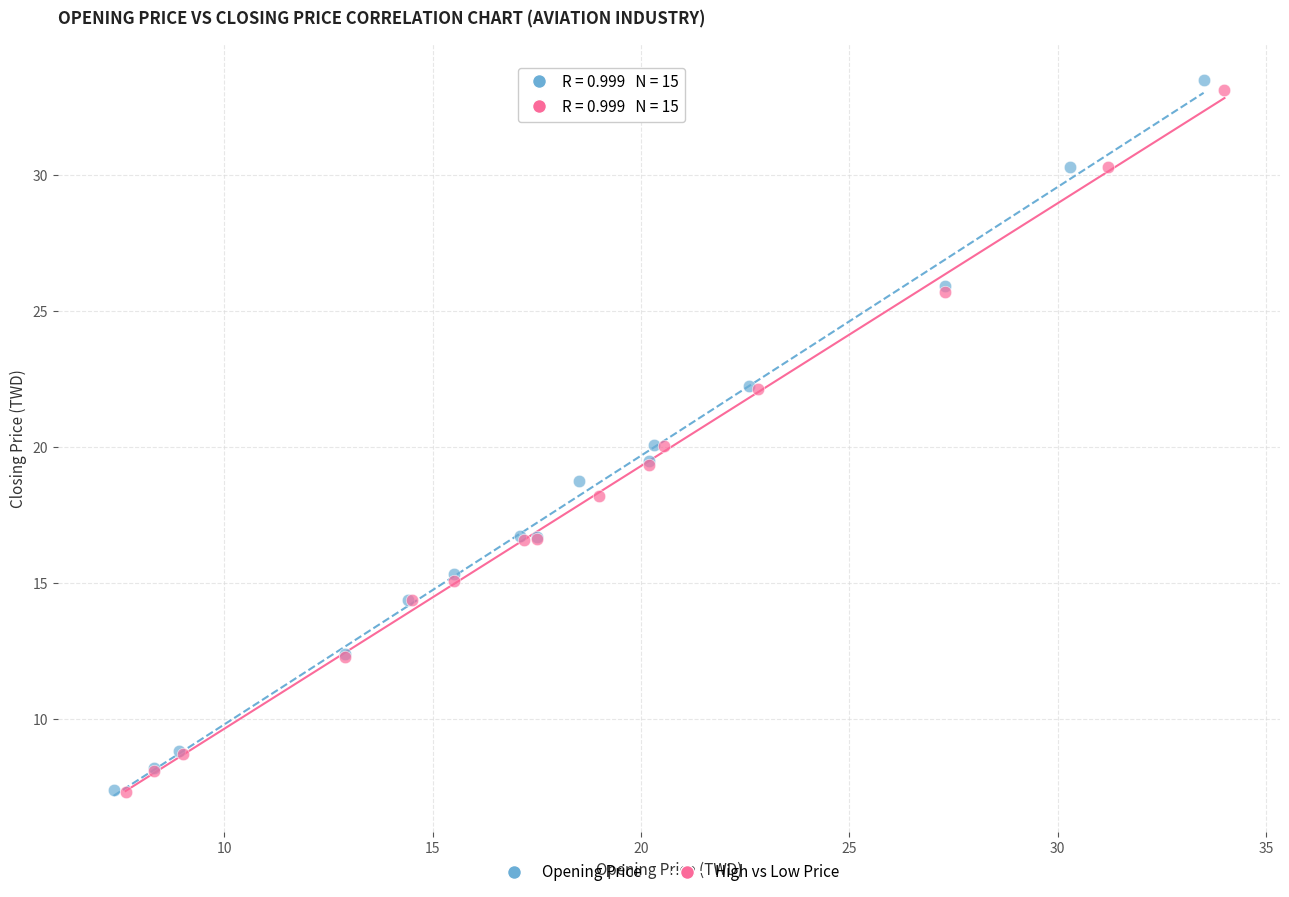

What are all the series names shown in the legend?

Opening Price, High vs Low Price